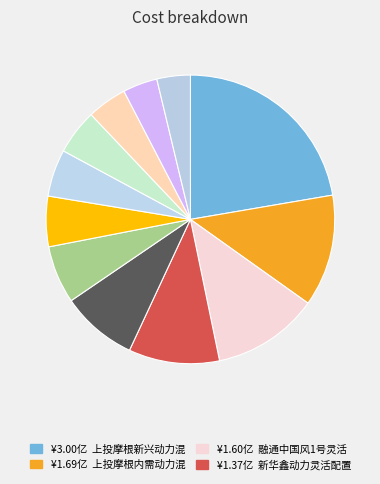

What is the largest slice in the pie chart?

上投摩根新兴动力混合A